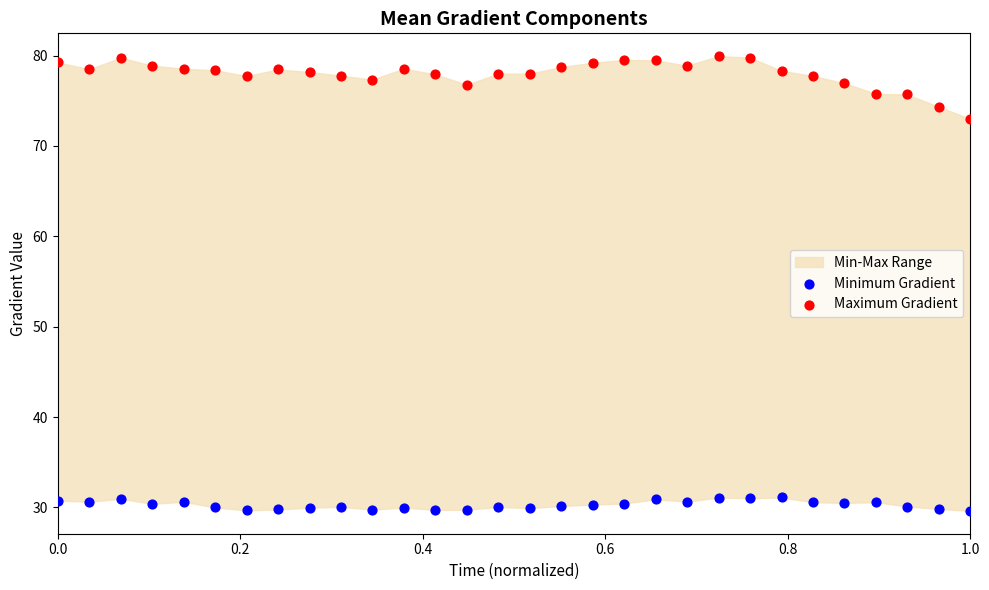

Which series has the largest Y range (max minus min)?

Maximum Gradient